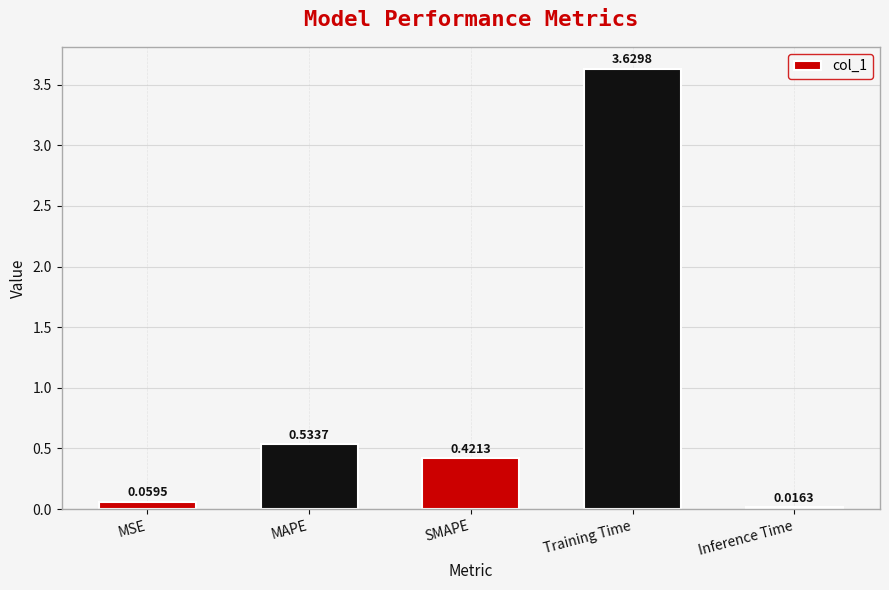

Which label corresponds to the largest value in the chart?

Training Time